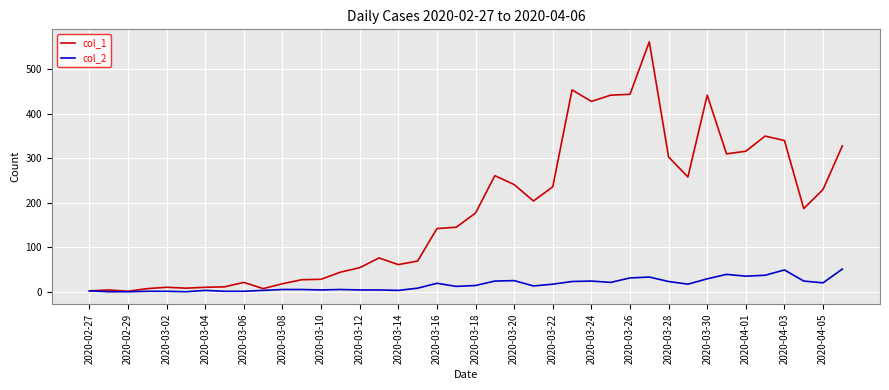

Which series has the widest spread of values?

col_1